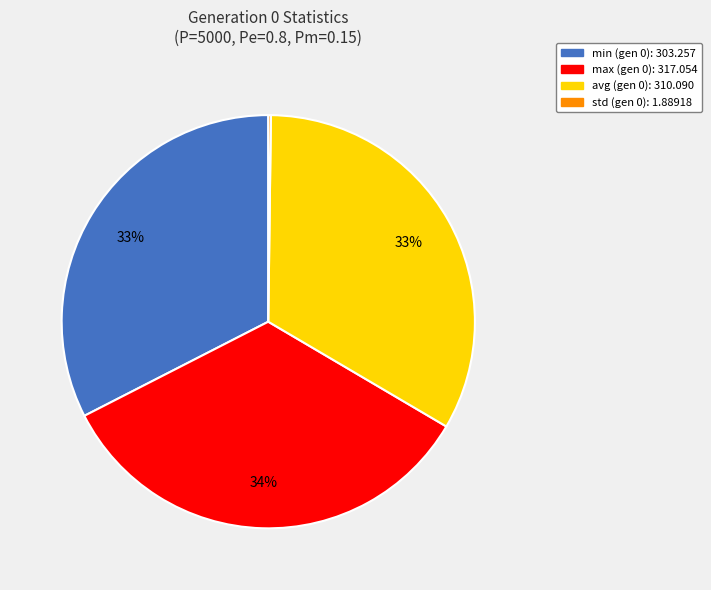

What is the largest slice in the pie chart?

max